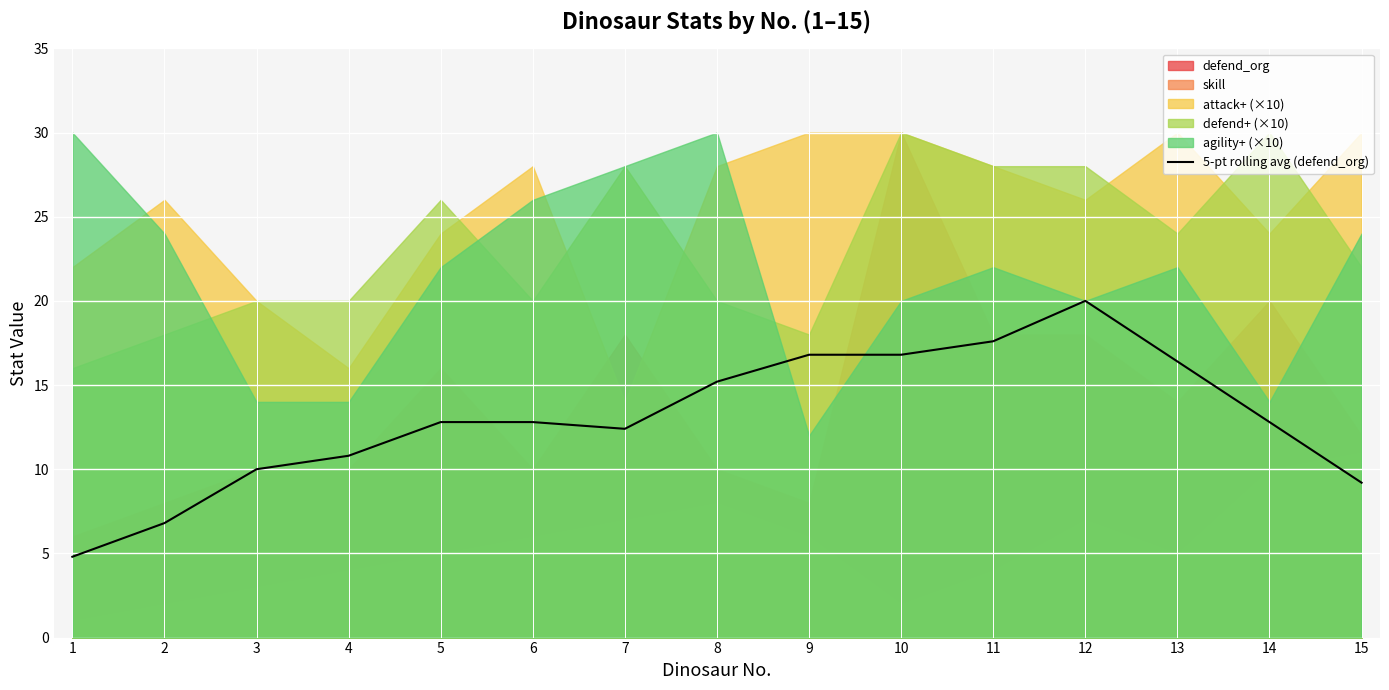

The value at 2 is 2.9. True or false?

False